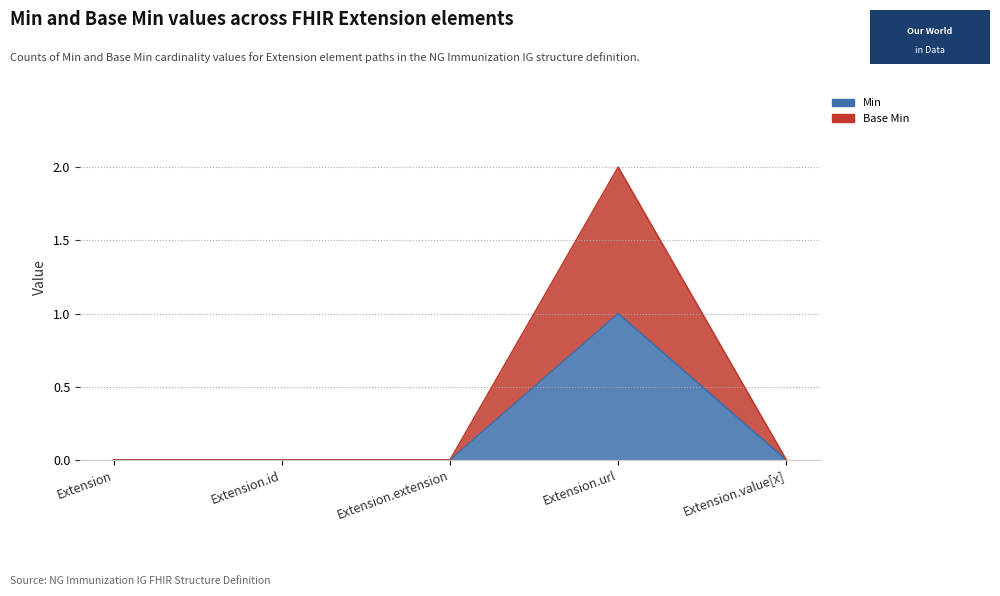

List the labels in order of Base Min value, smallest first.

Extension, Extension.id, Extension.extension, Extension.value[x], Extension.url